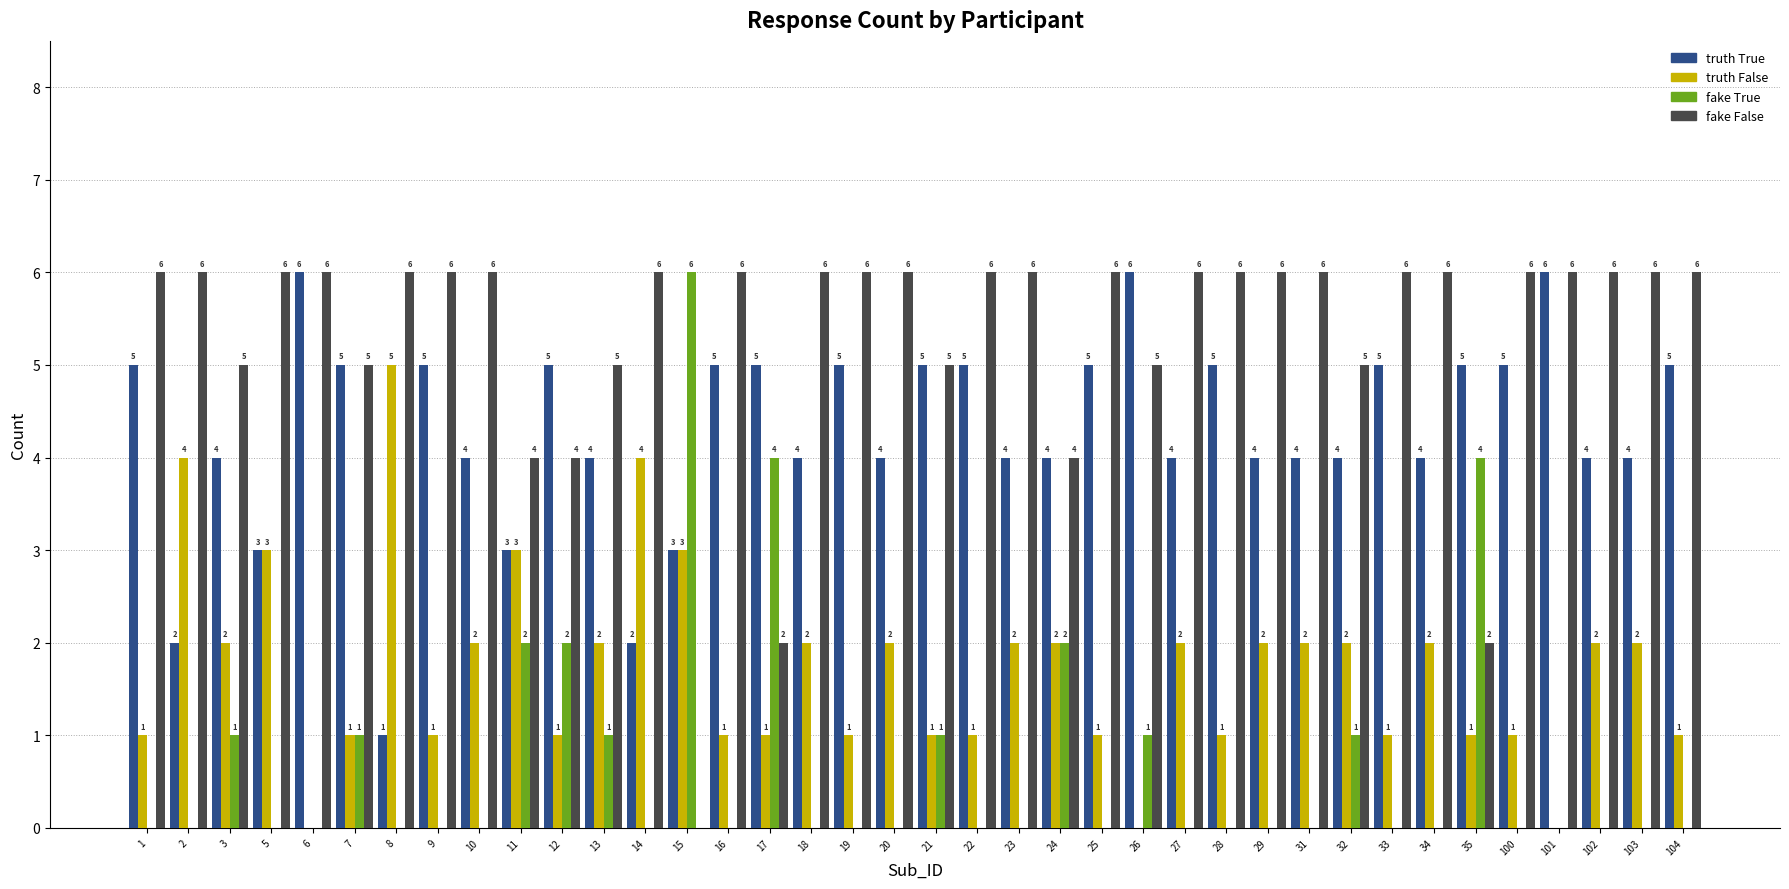

How many fake True values are between 0 and 1?

32